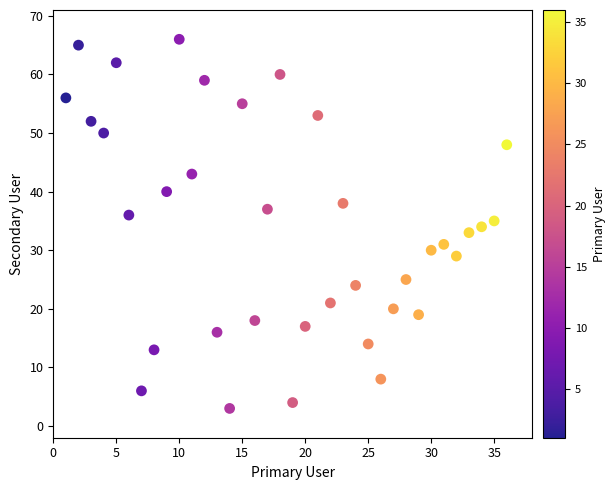

What is the range of Y values (max minus min)?

63